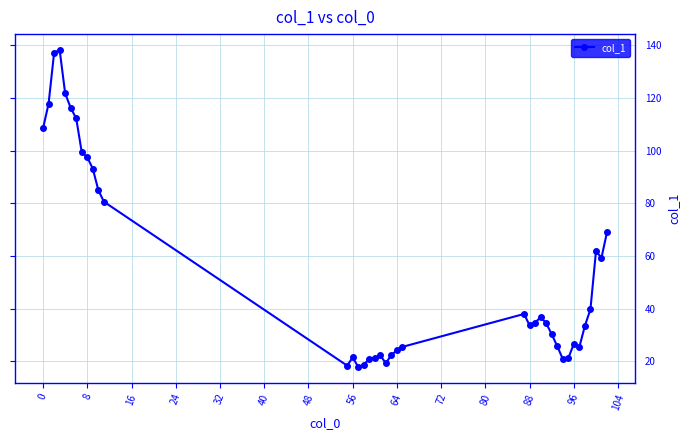

What is the value of the 17th point from the left?

20.9